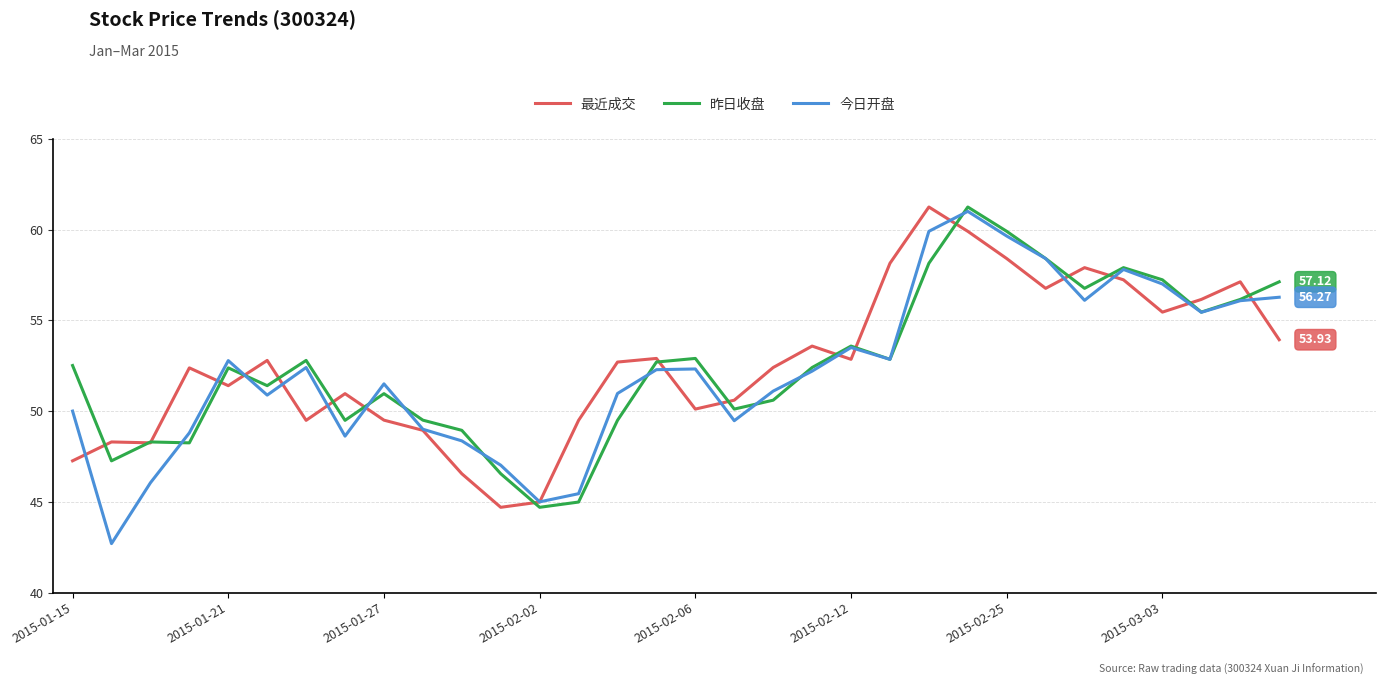

Which series has the largest range (max minus min)?

今日开盘